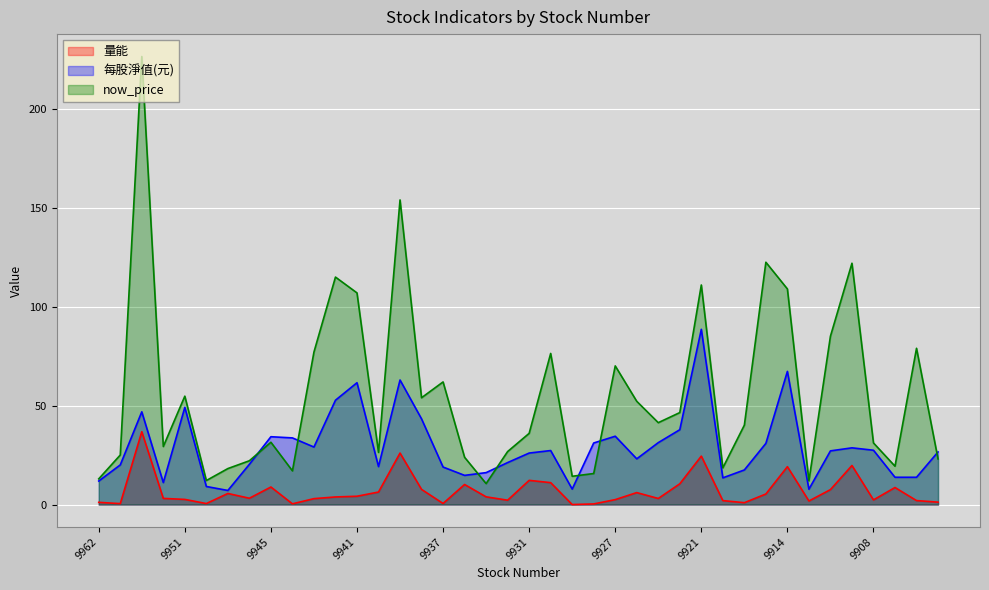

How many intersections are there between 每股淨值(元) and now_price?

7